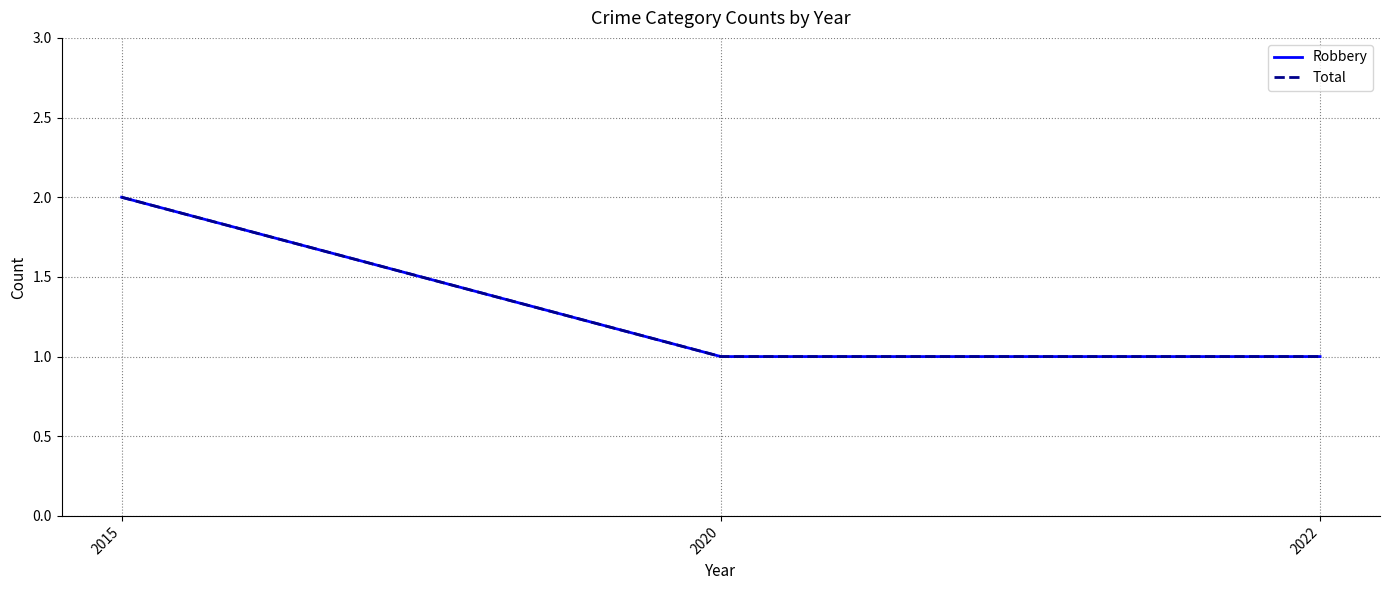

What is the difference between the maximum and second lowest values in the Total series?

1